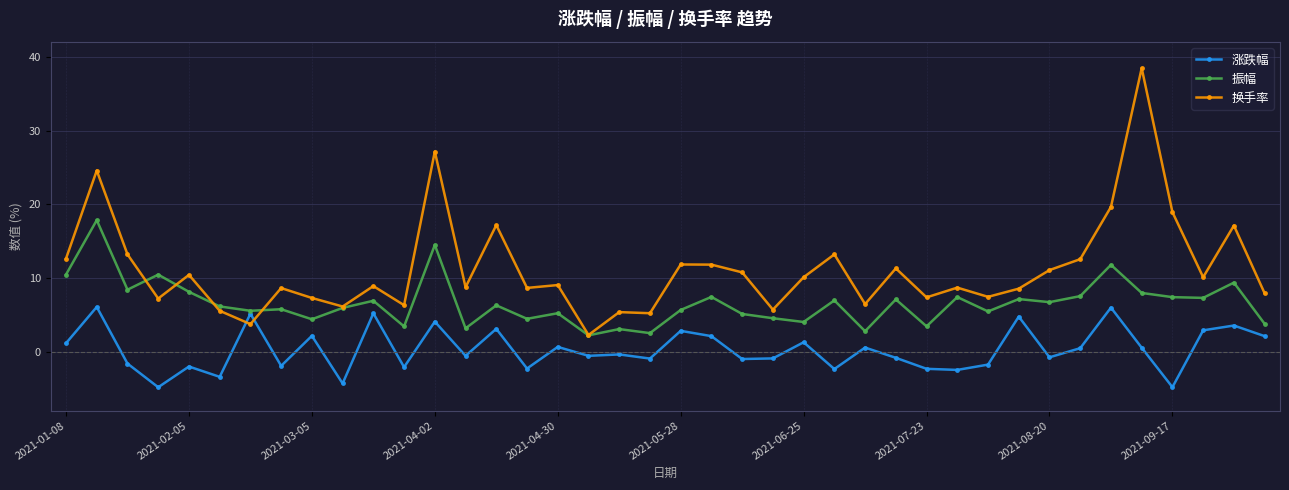

What is the smallest value displayed?

-4.8